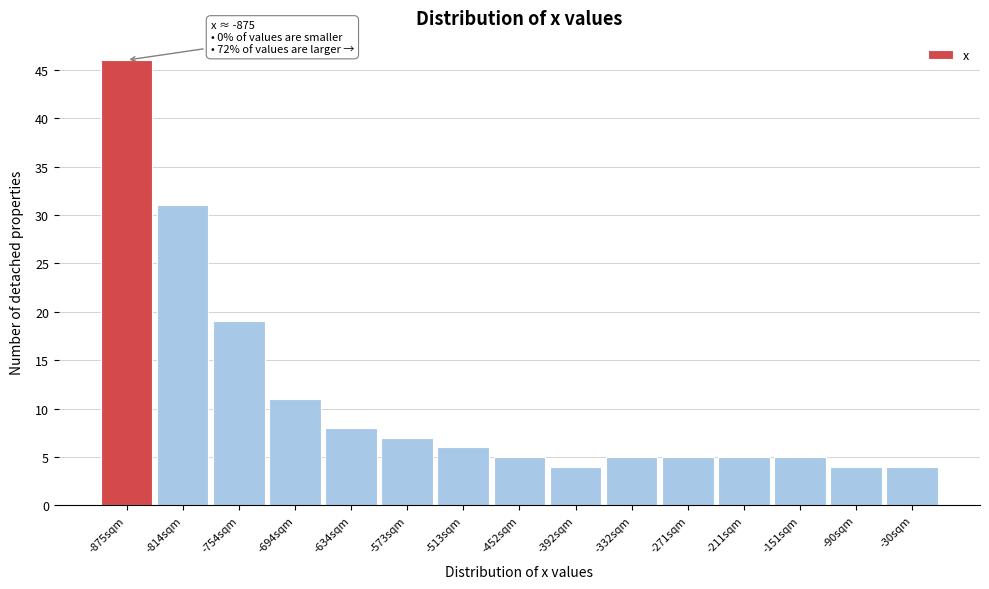

Over which range of the x-axis is the bar tallest?

-900 to -840